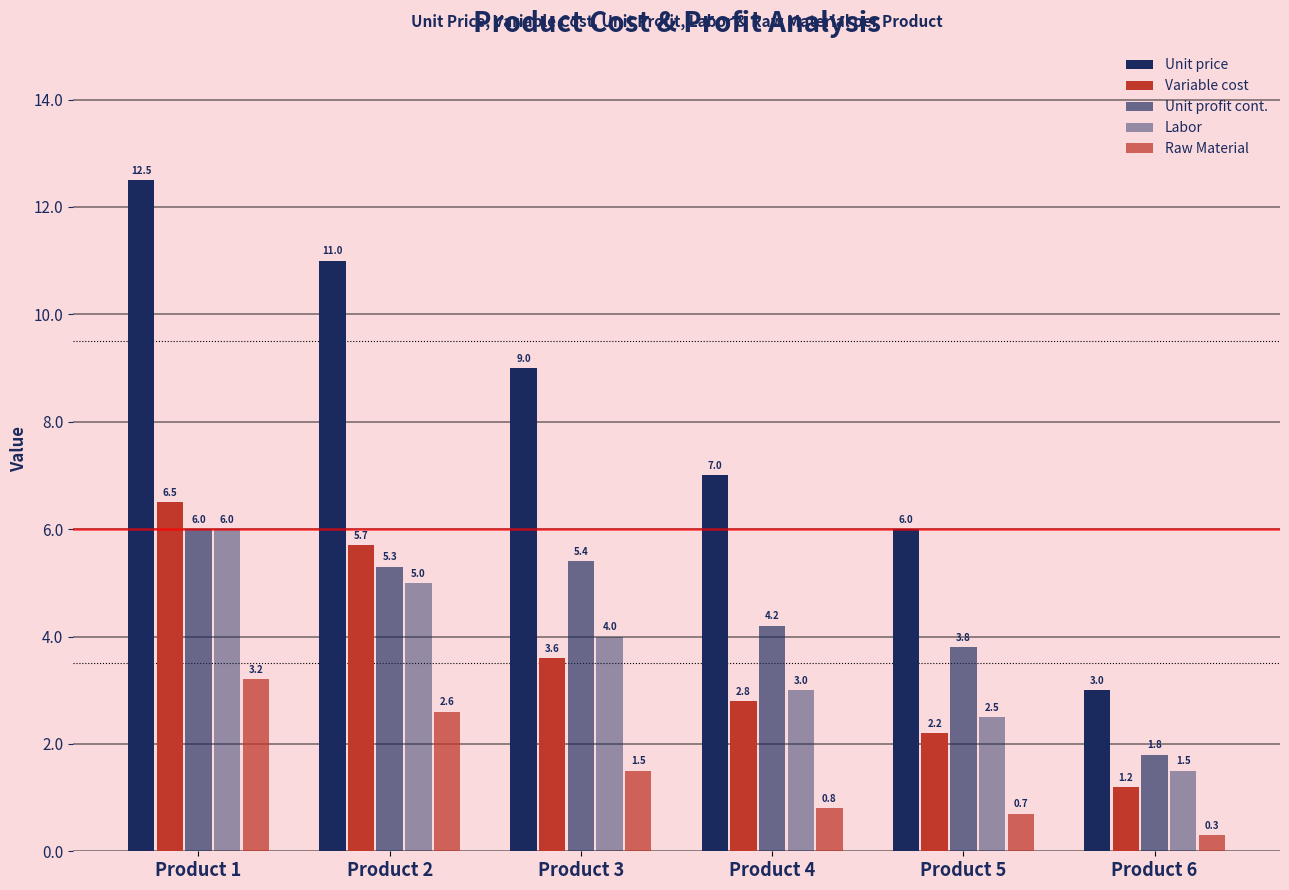

At how many categories does at least one series exceed 11?

1